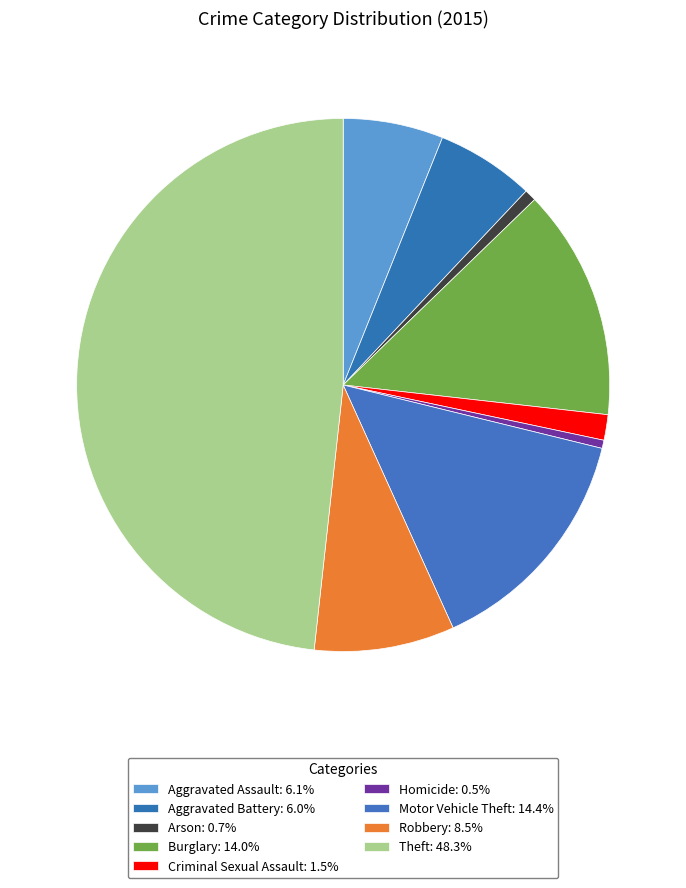

How many segments does this pie chart have?

9